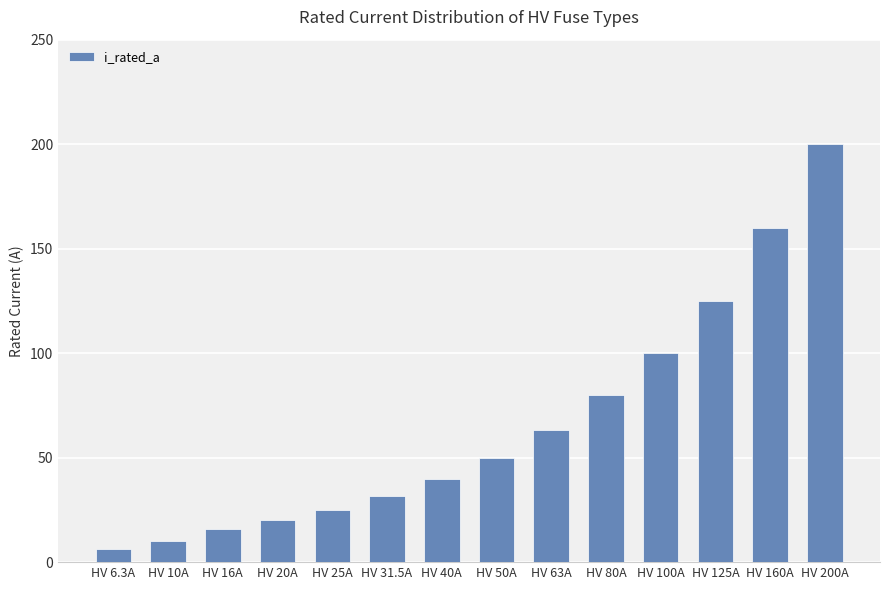

Approximately how many times larger is the value at HV 63A compared to HV 25A?

2.5